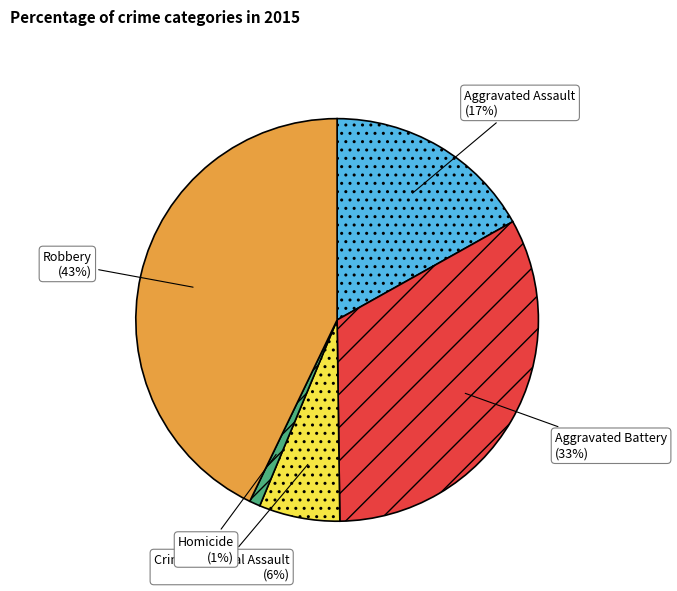

Which has a higher value, Aggravated Assault or Criminal Sexual Assault?

Aggravated Assault